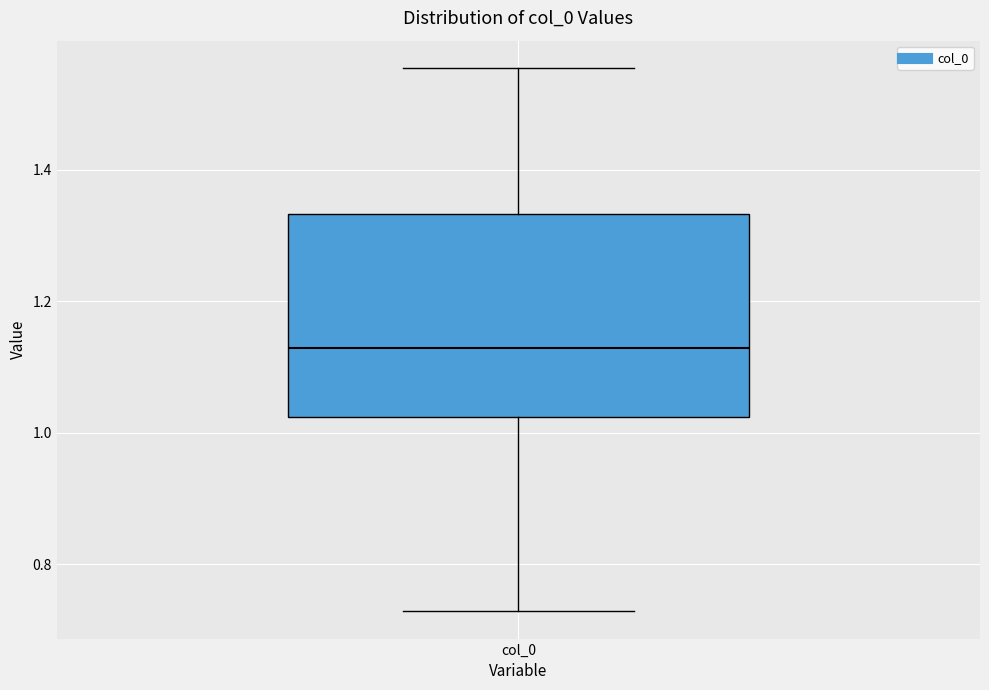

Transcribe this box plot: give where the median line is, the range the box spans, and where the two whiskers end, as read against the y-axis. The values are not printed on the chart, so give them approximately, as read against the axis.

median 1.12, box 1.02 to 1.34, whiskers 0.72 to 1.56